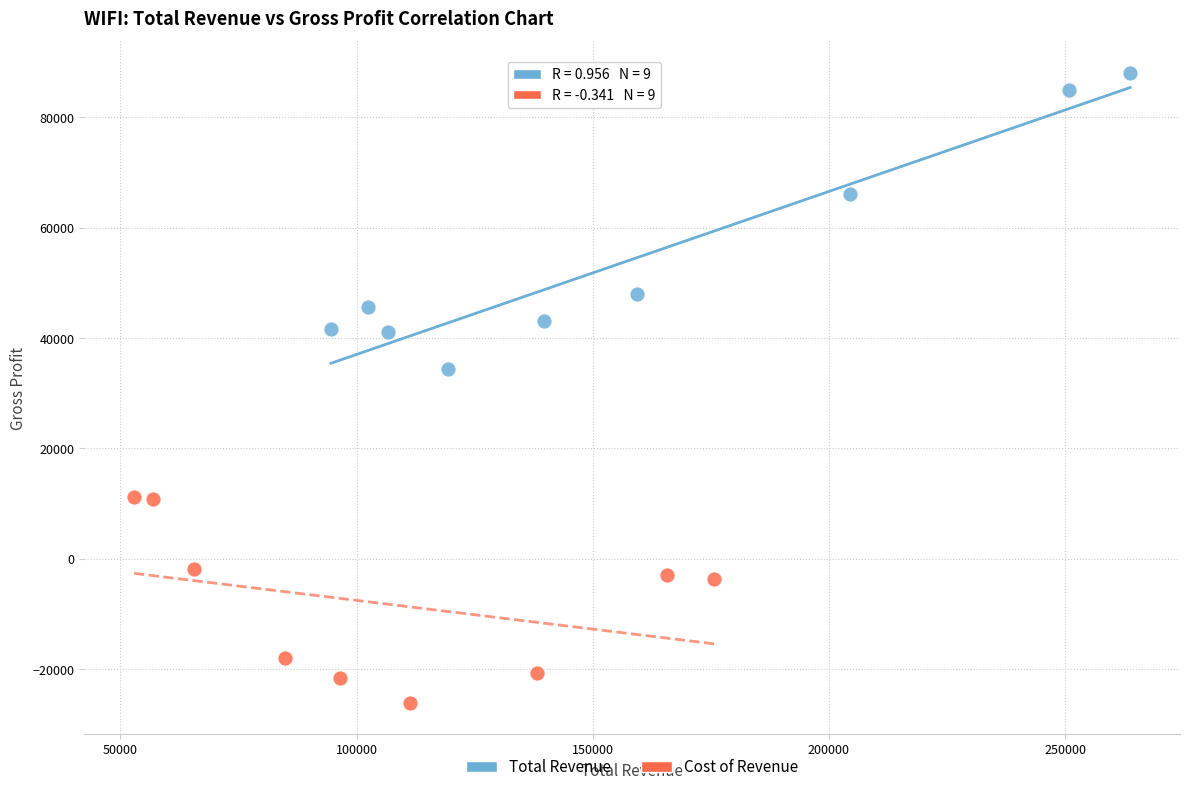

What are all the series names shown in the legend?

Total Revenue, Cost of Revenue